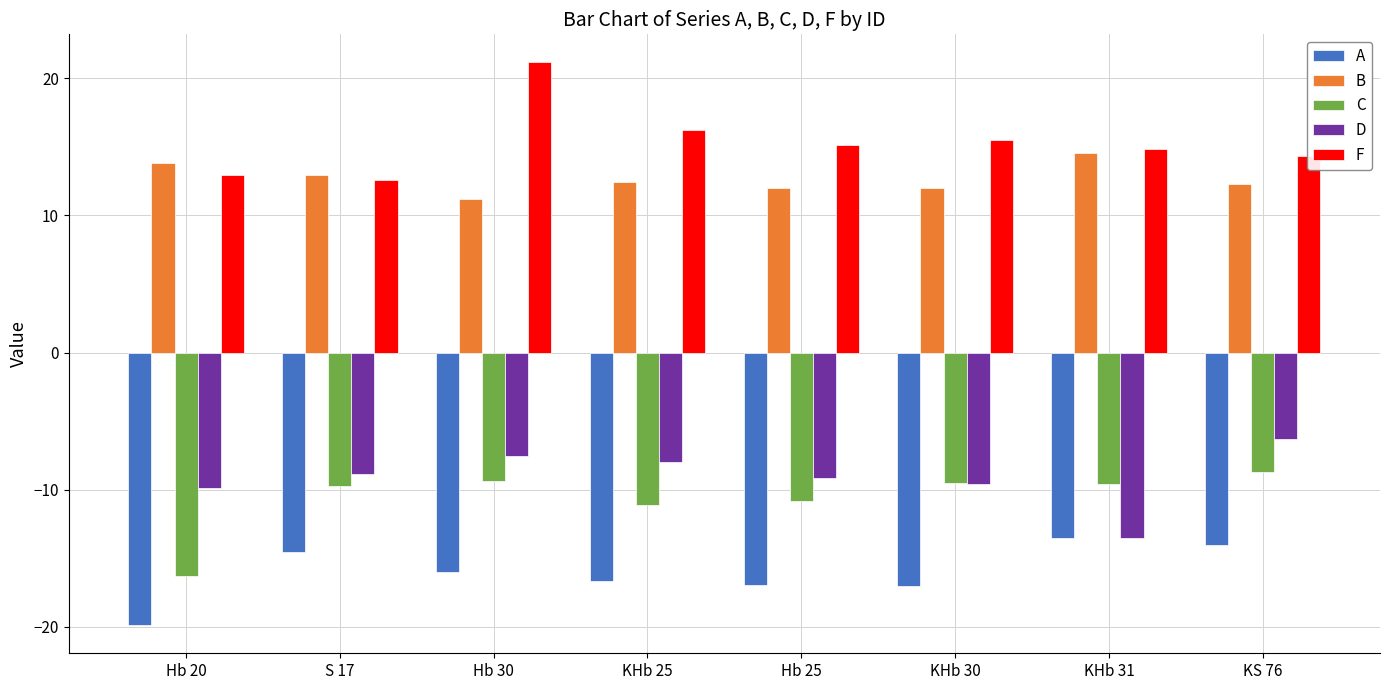

What is the value of the B bar at the 3rd from the left?

11.2